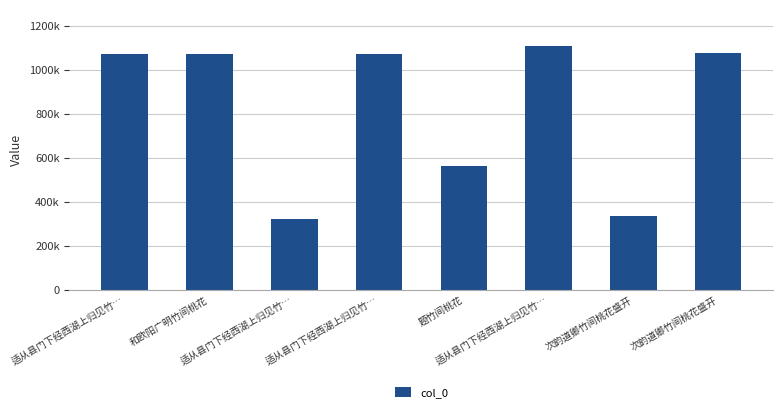

What is the difference between the maximum and minimum values?

782257